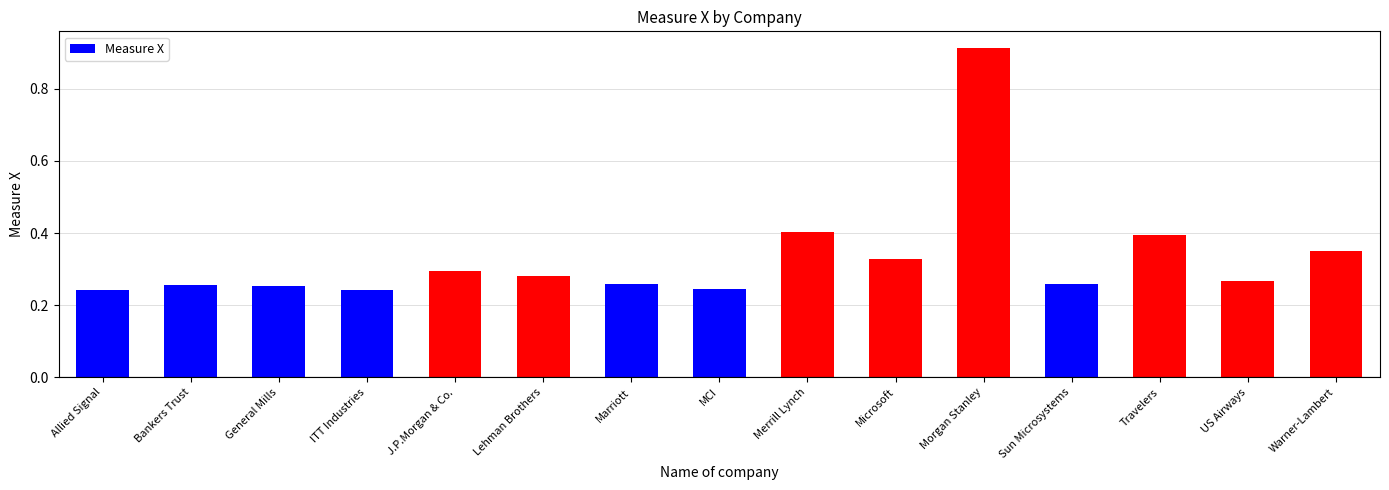

Count the values in the range 0 to 1.

15